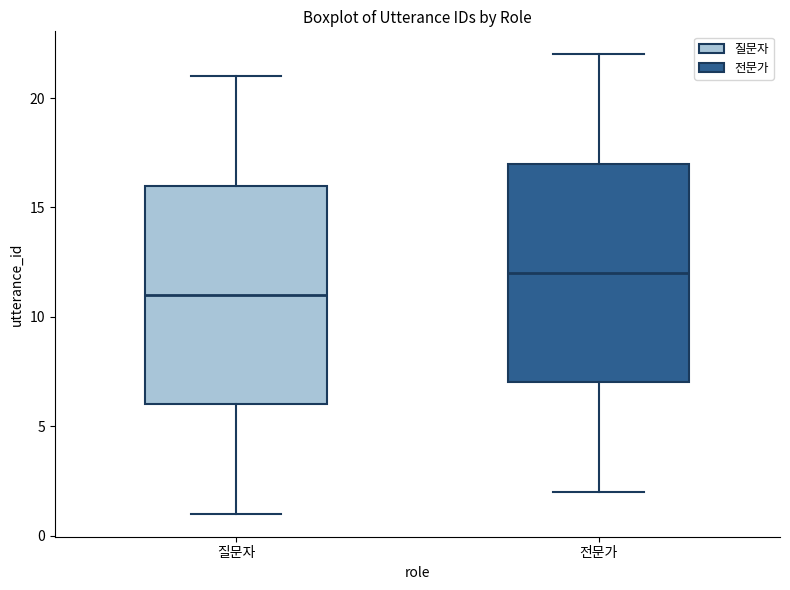

Which box has the highest median line?

전문가